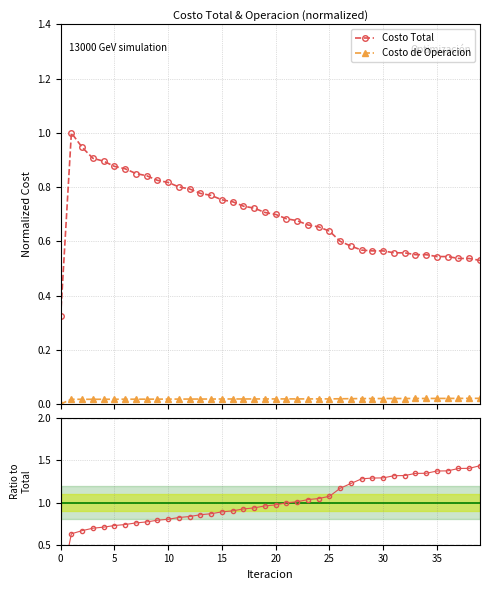

True or false: Costo Total and Costo de Operacion intersect in this chart.

False